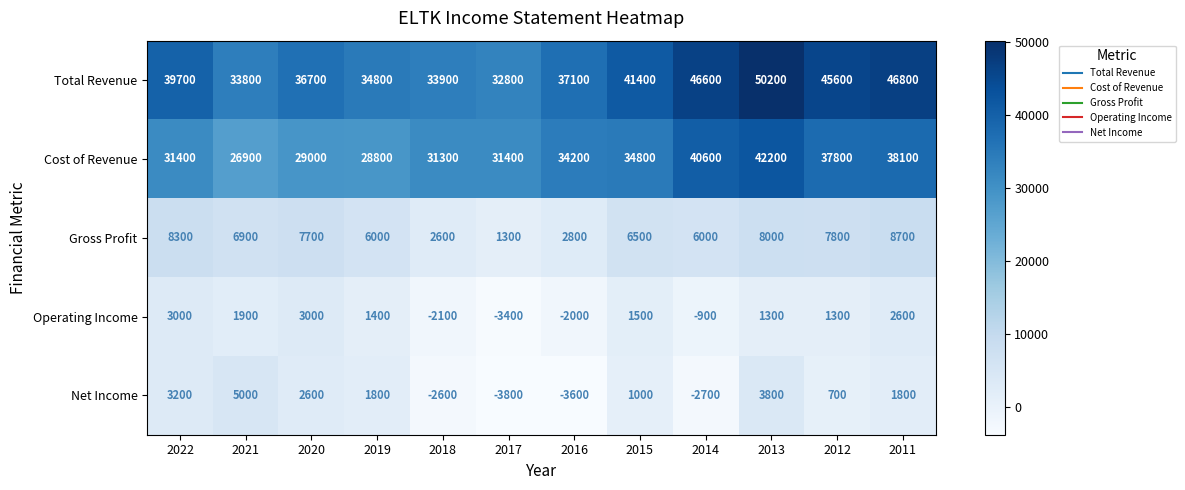

What is the greatest value displayed?

50200